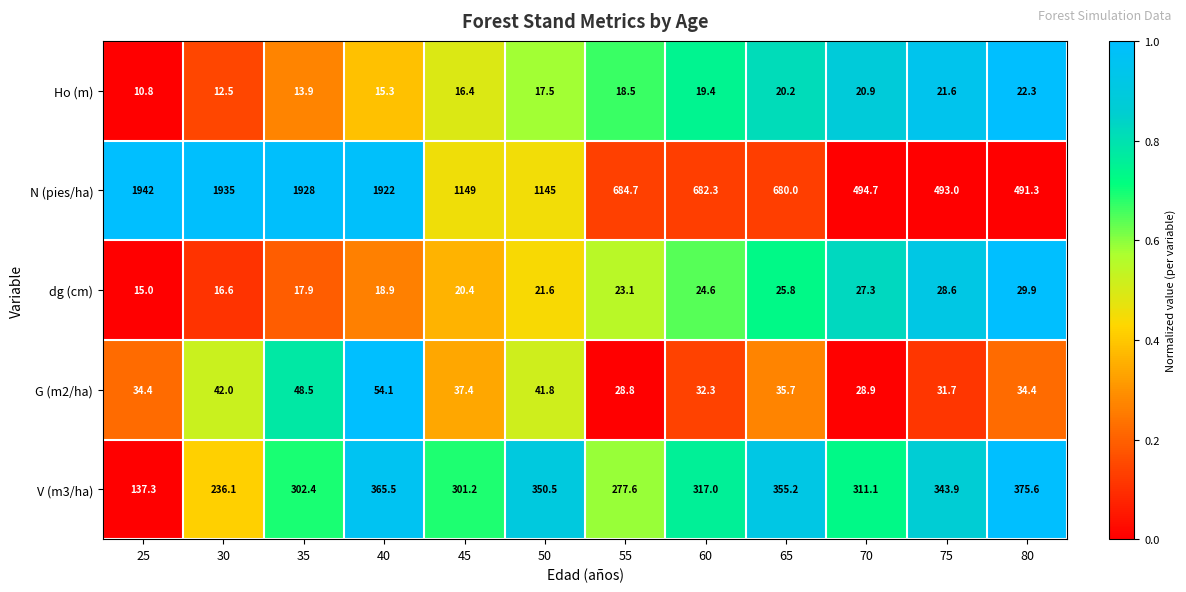

What is the average value of the Ho (m) series?

17.4